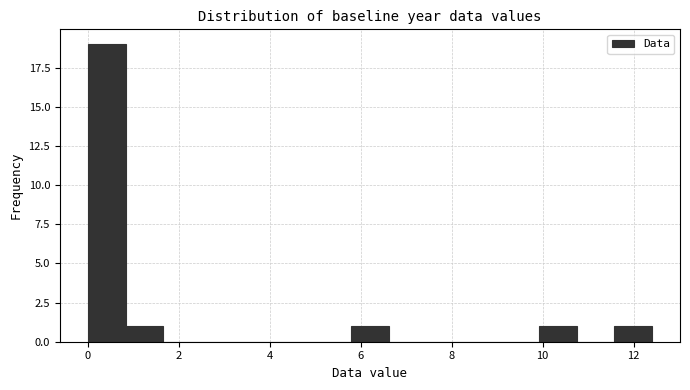

Over which range of the x-axis is the bar tallest?

0.0 to 0.8